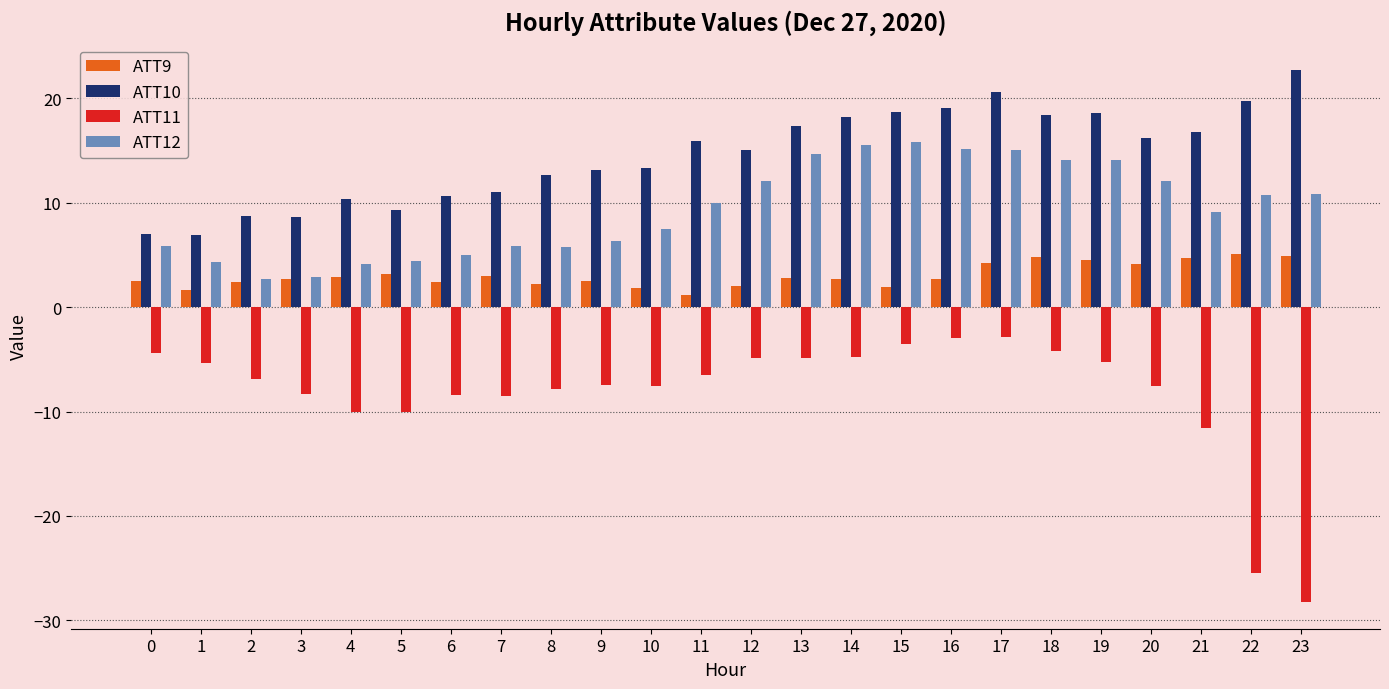

Rank the series at 19 from highest to lowest value.

ATT10, ATT12, ATT9, ATT11